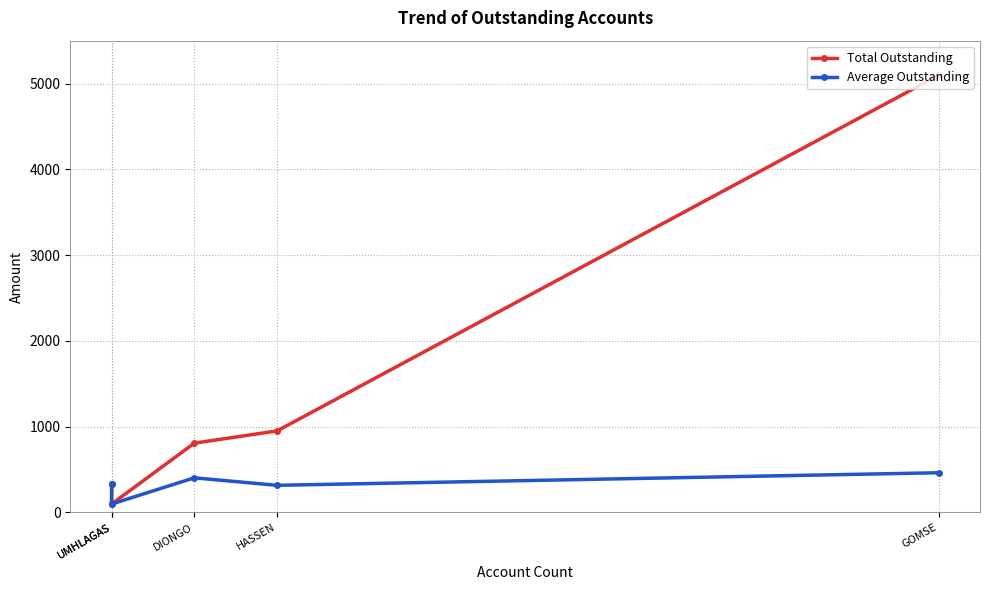

At UMHLAGAS, list the series in order from largest to smallest.

Total Outstanding, Average Outstanding